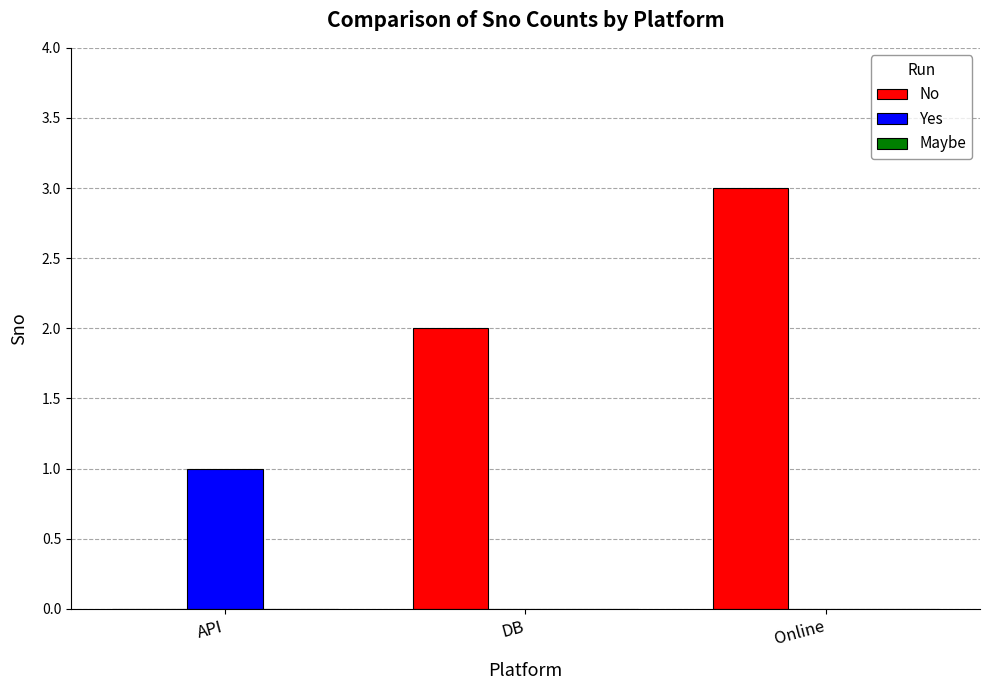

The Yes series shows 1 at API. True or false?

True